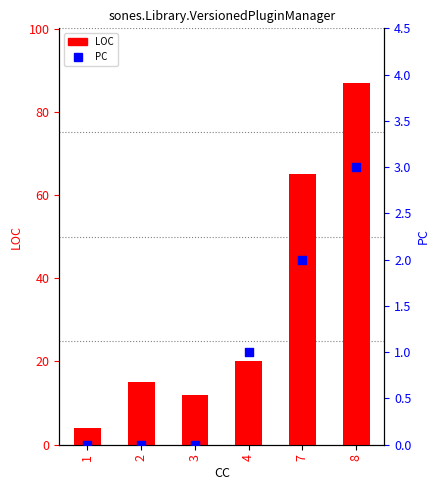

Which series contains the lowest Y value?

PC